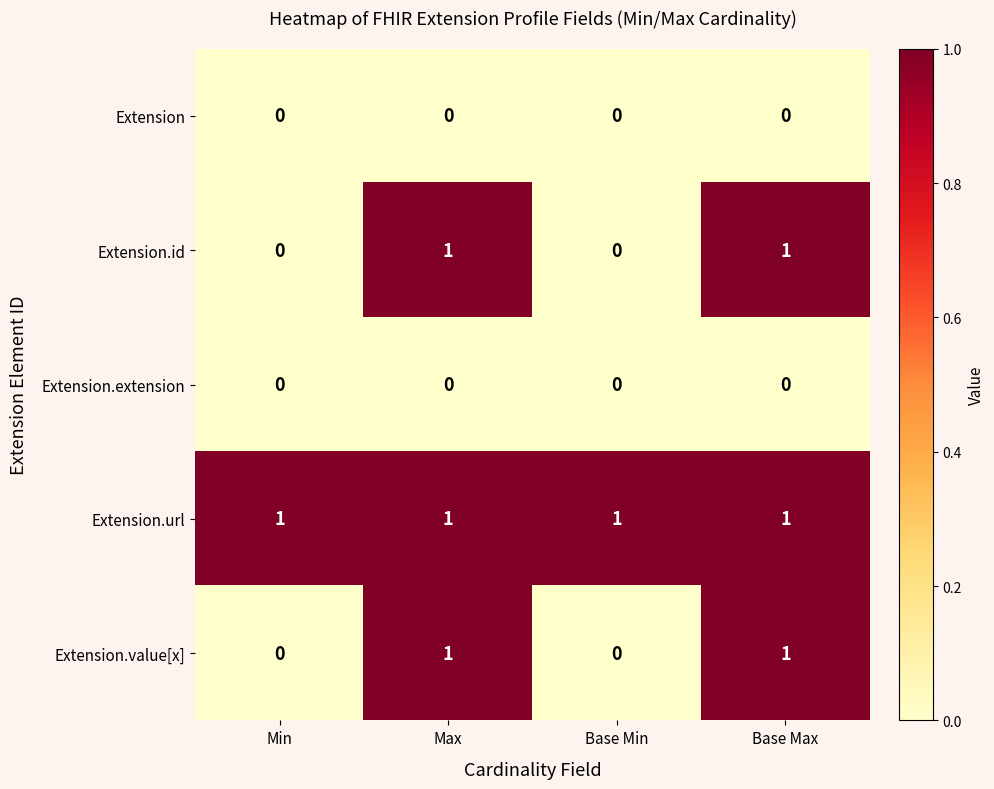

What is the total value across all series at Base Max?

3